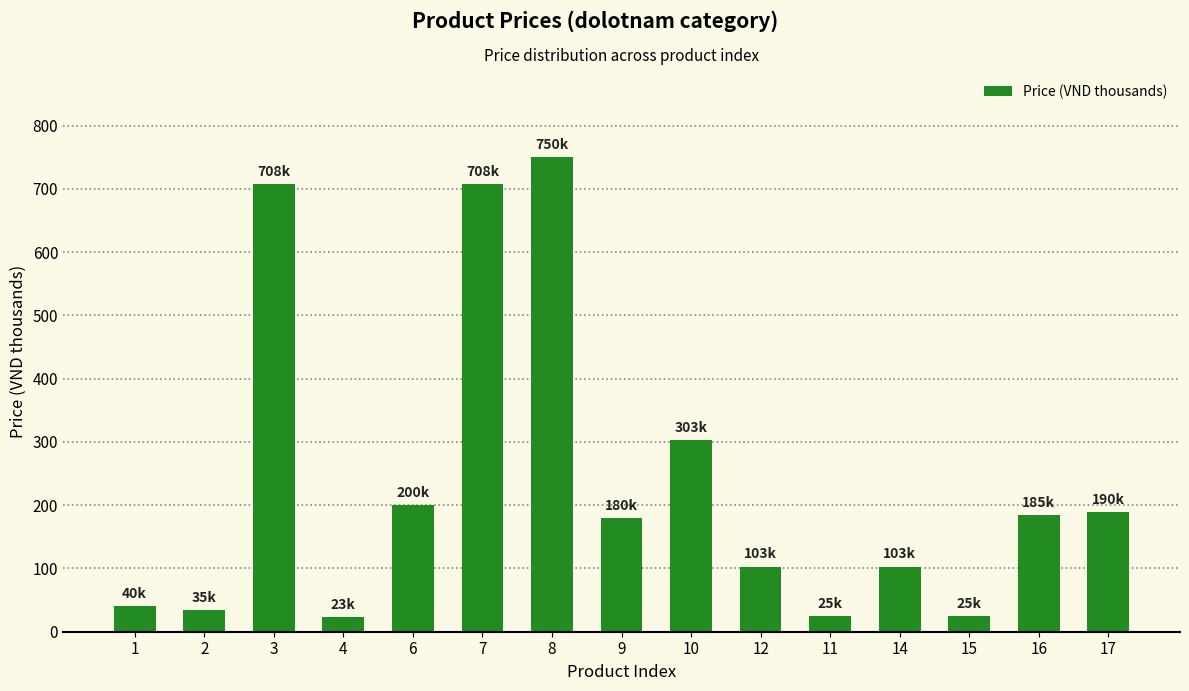

Is it true that the value at 6 is 106.4?

False